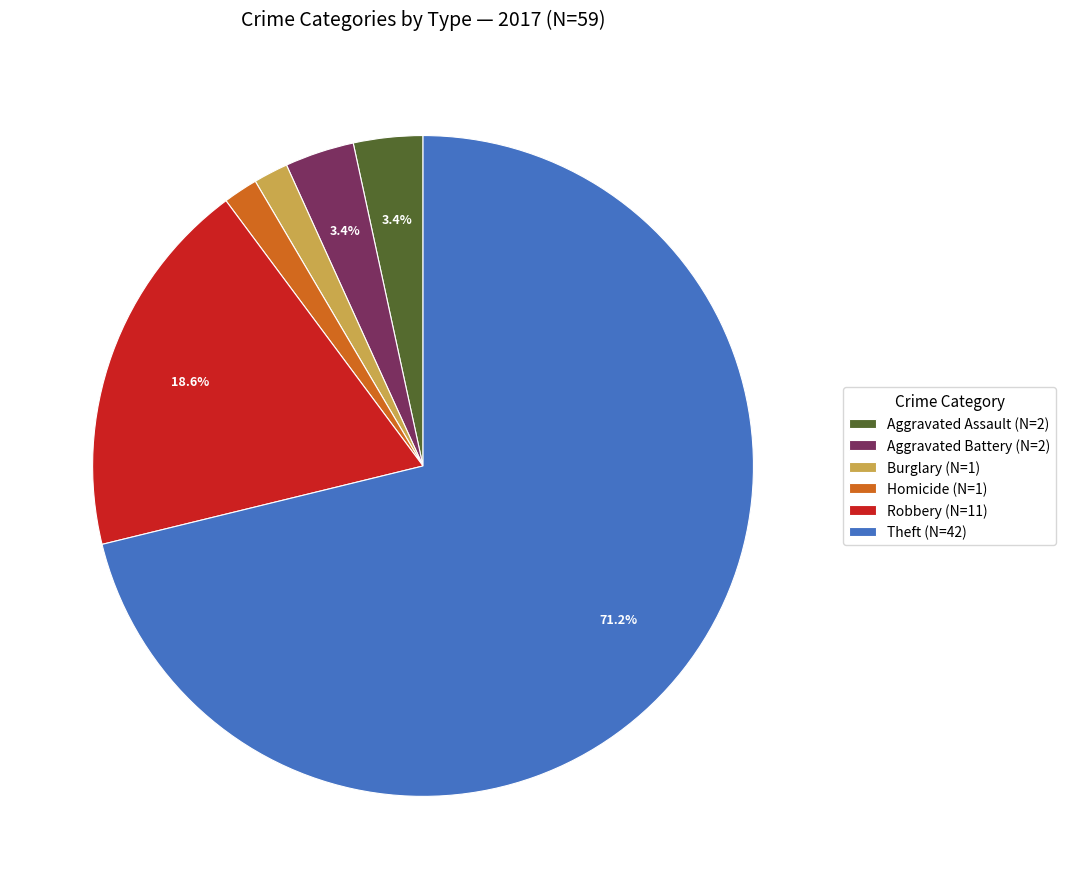

Which has a higher value, Aggravated Assault (N=2) or Burglary (N=1)?

Aggravated Assault (N=2)